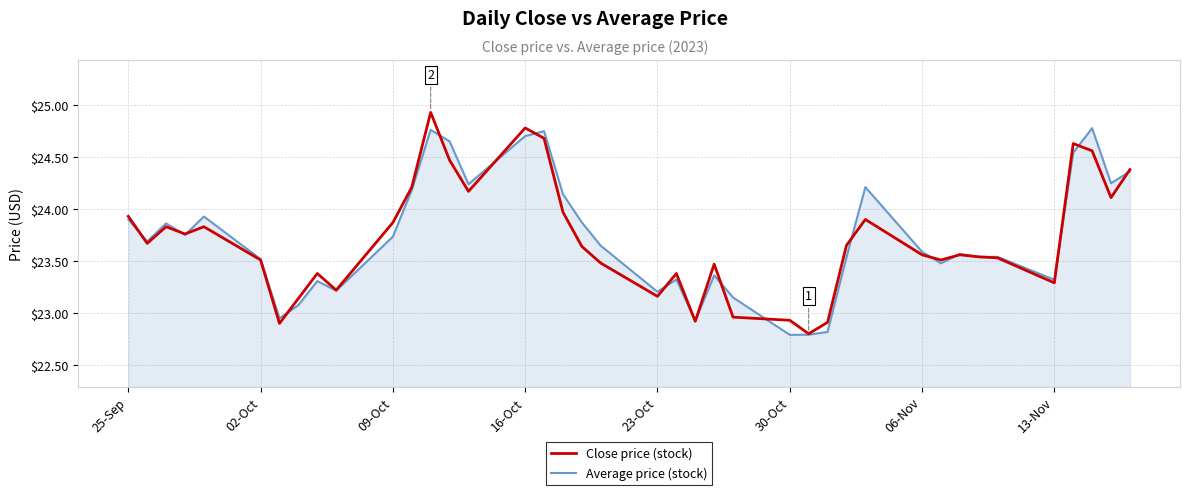

What is the difference between the maximum and minimum values in the Average price (stock) series?

2.0